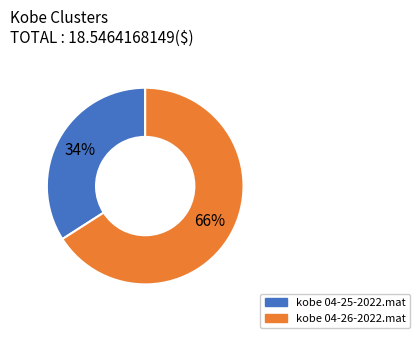

Does kobe 04-26-2022.mat account for over 50% of the chart?

Yes